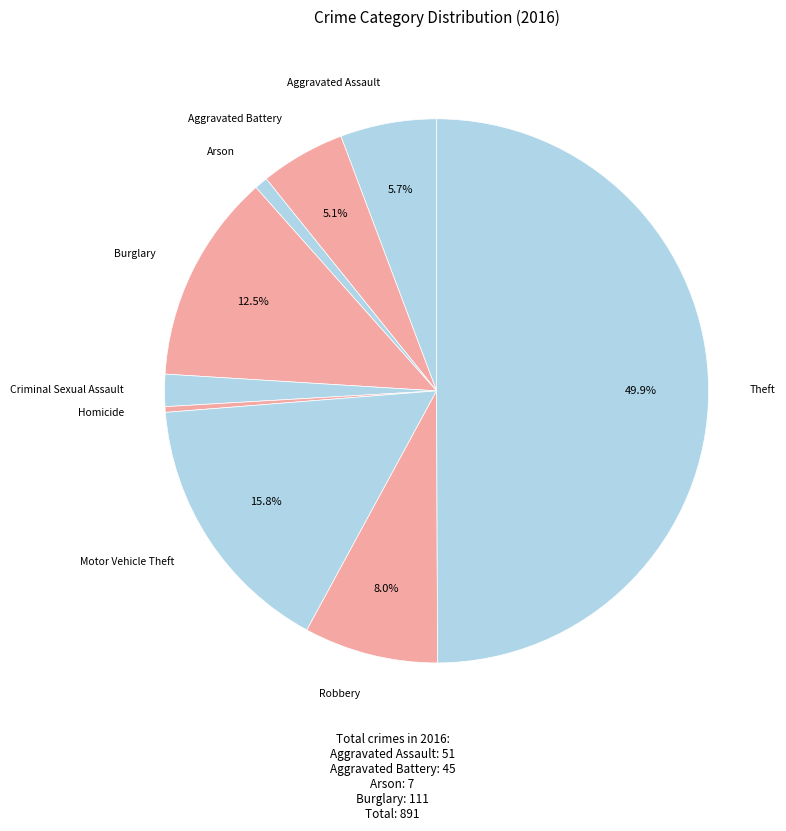

Count the number of slices in the pie.

9